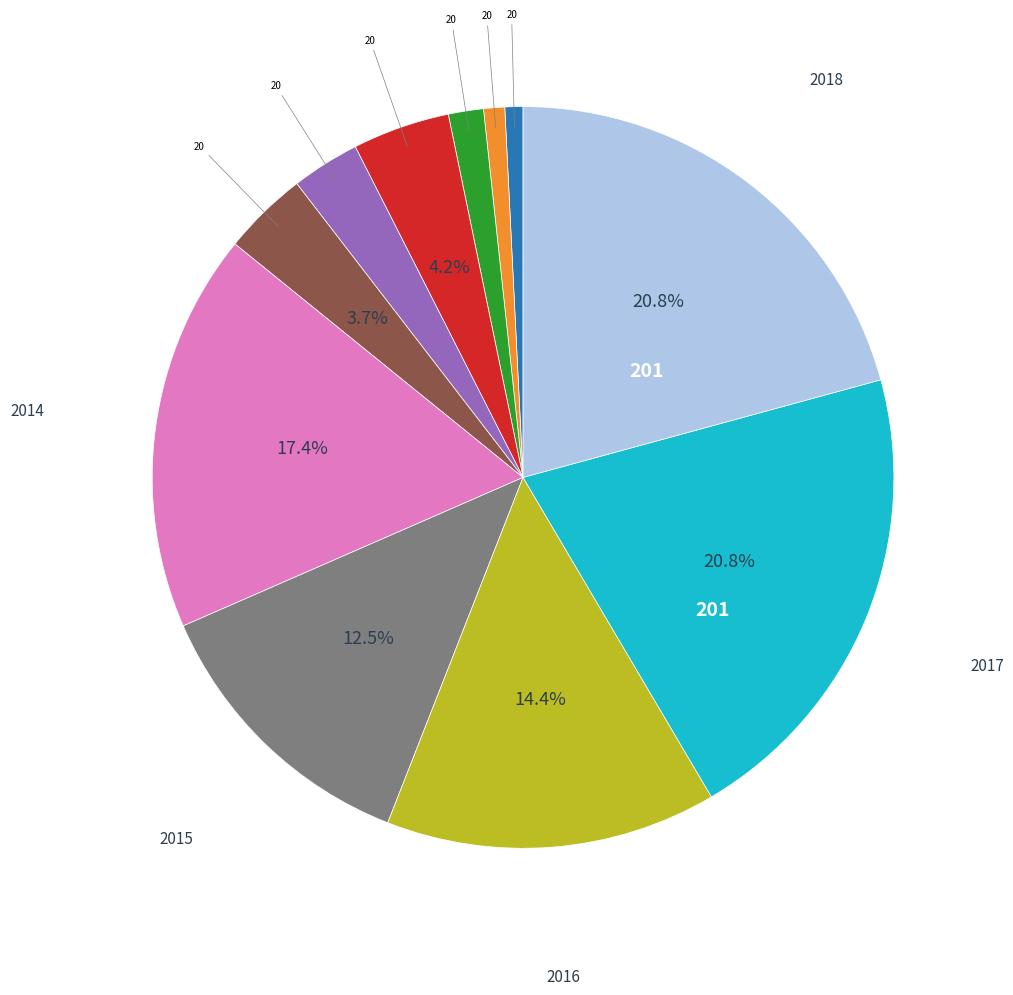

How many slices are in this pie chart?

11